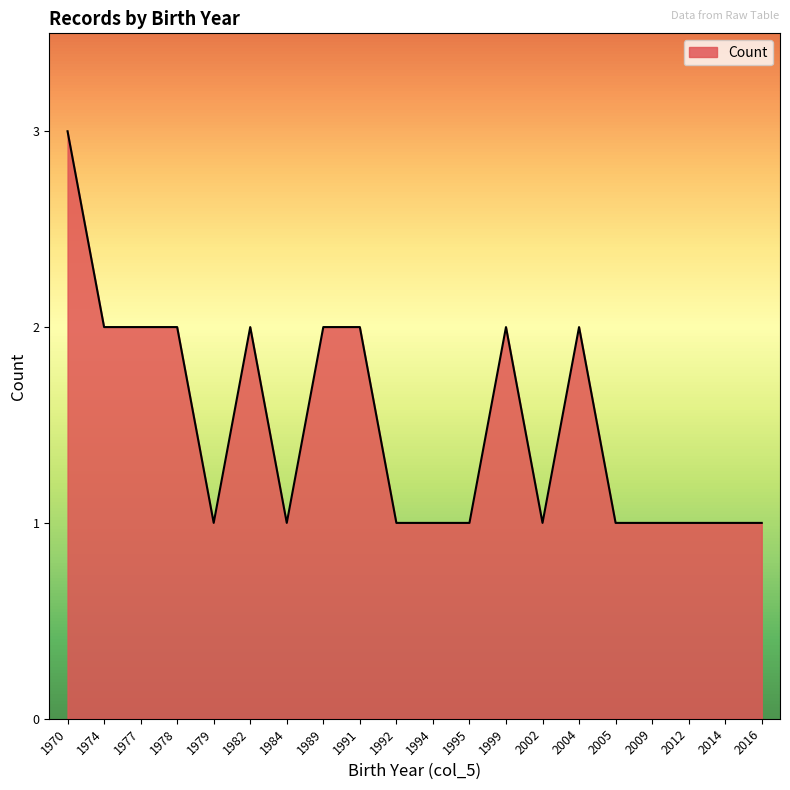

Which category has the highest value across all series?

1970